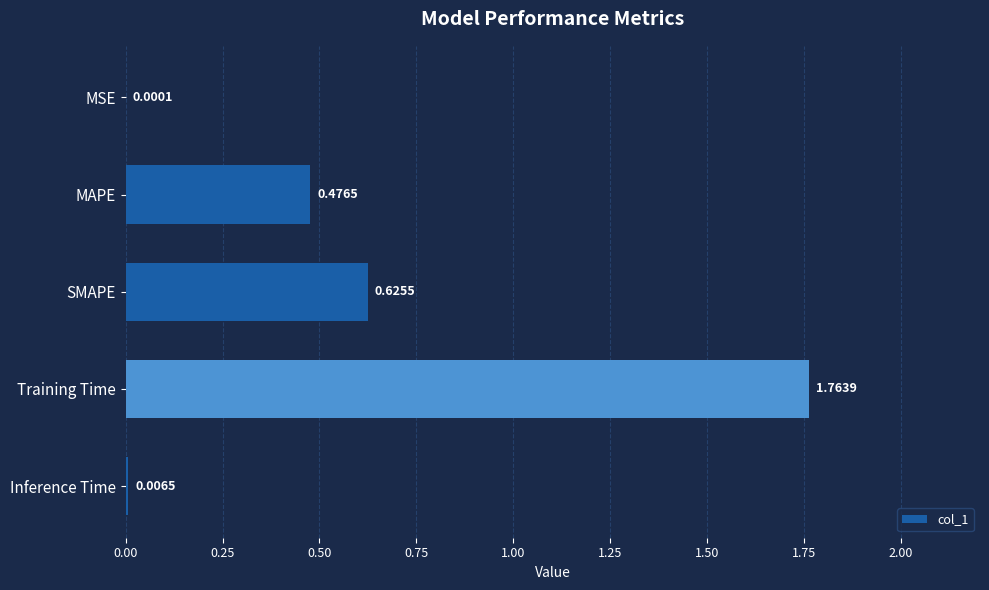

What is the change in value from MAPE to Inference Time?

-0.5